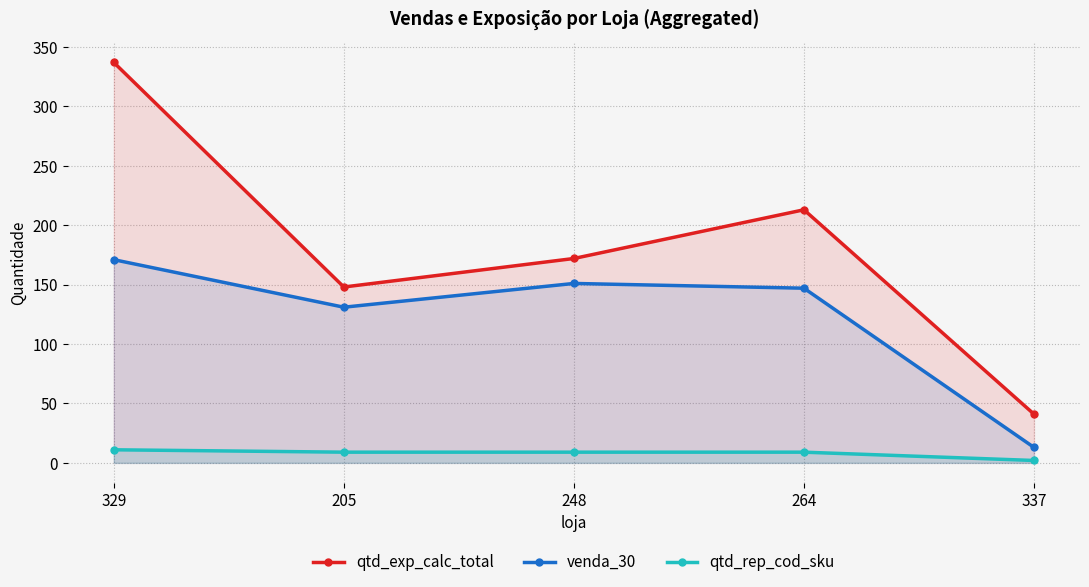

What is the total value across all series at 329?

519